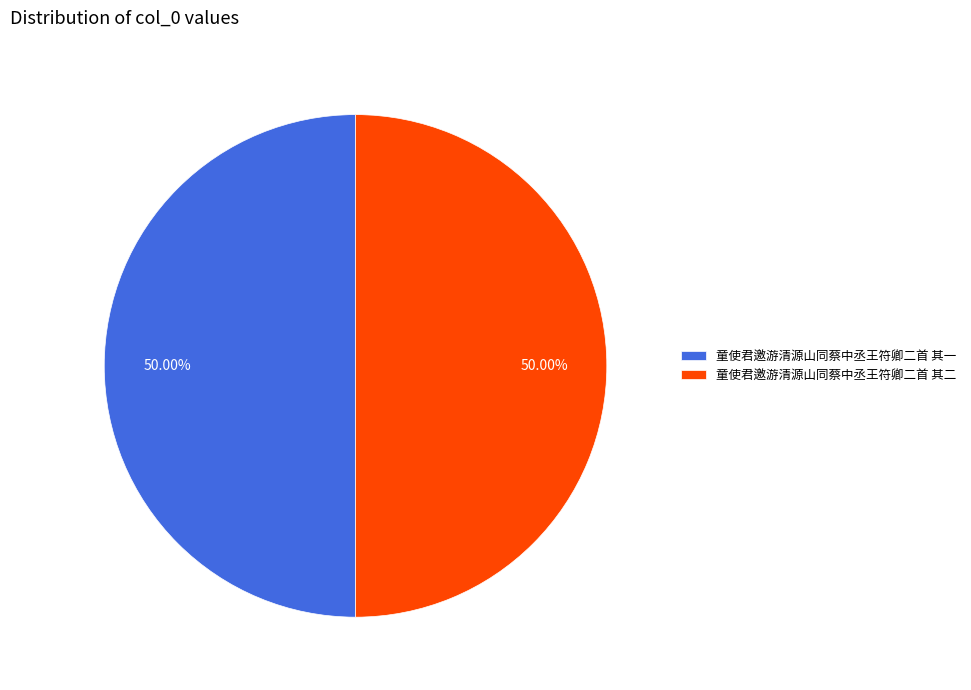

How many segments does this pie chart have?

2